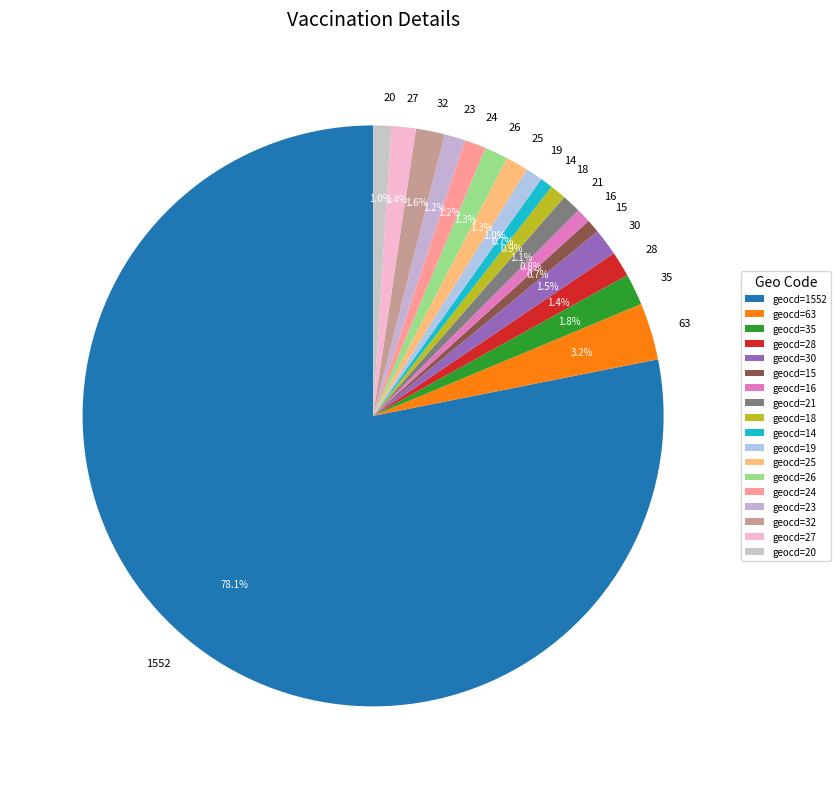

True or false: 20 accounts for 1% of the total.

True